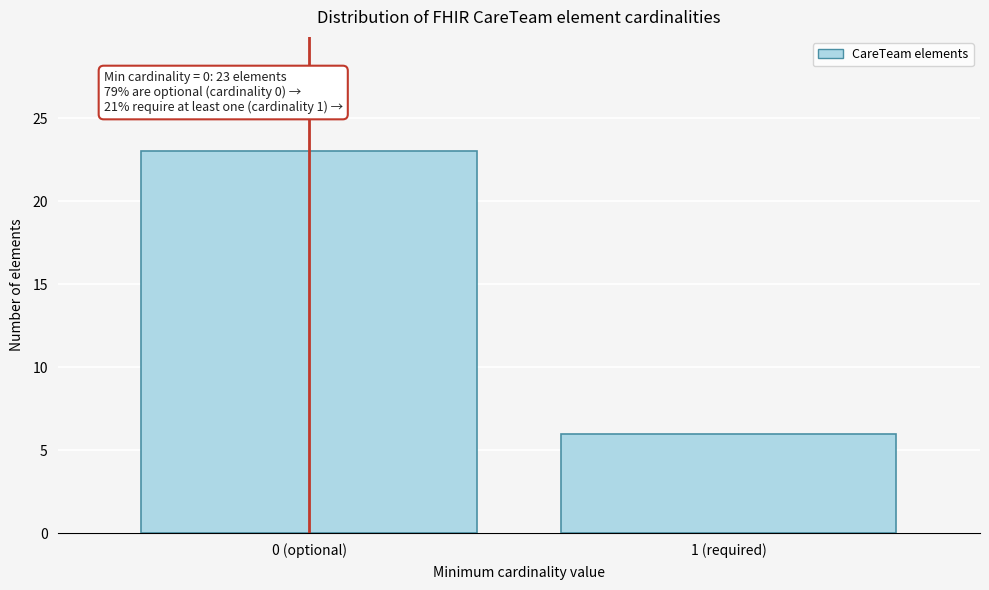

Reading right to left, transcribe all the data shown in this chart.

1 (required)=6	0 (optional)=23